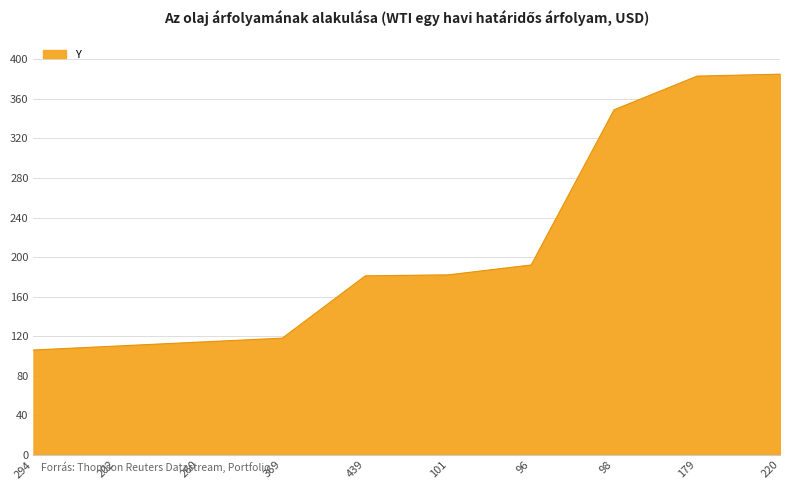

Where is the data nearest to the value 245?

96